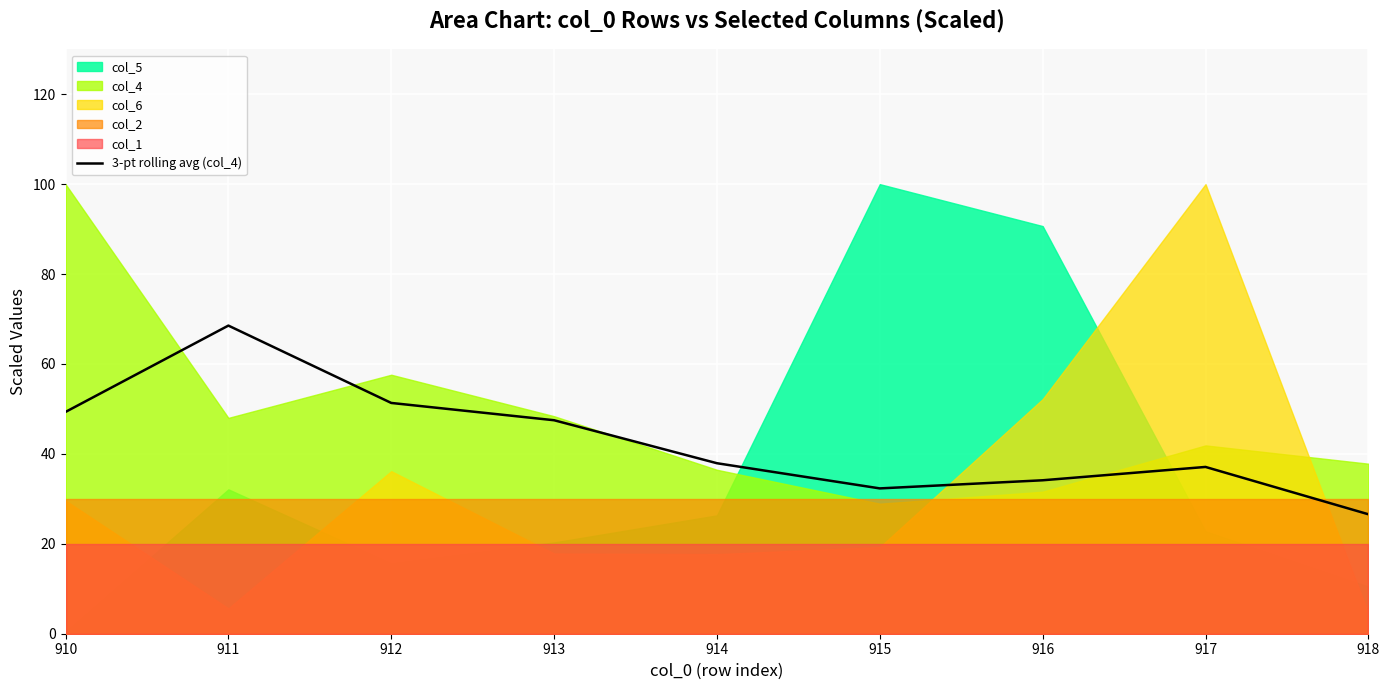

How many interior local peaks (higher than both neighbors) does the data have?

2